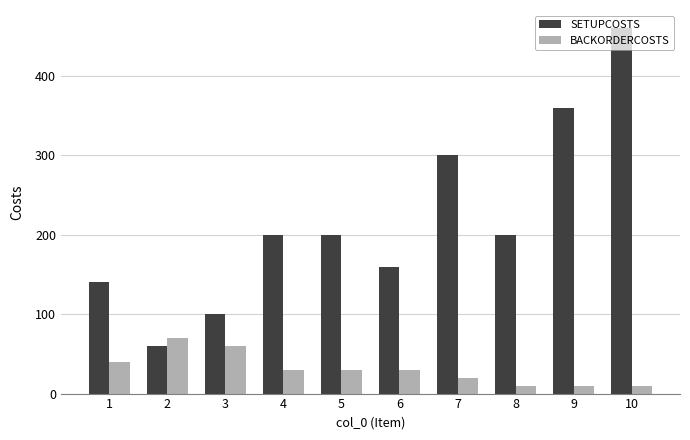

How many data points does each series have?

10